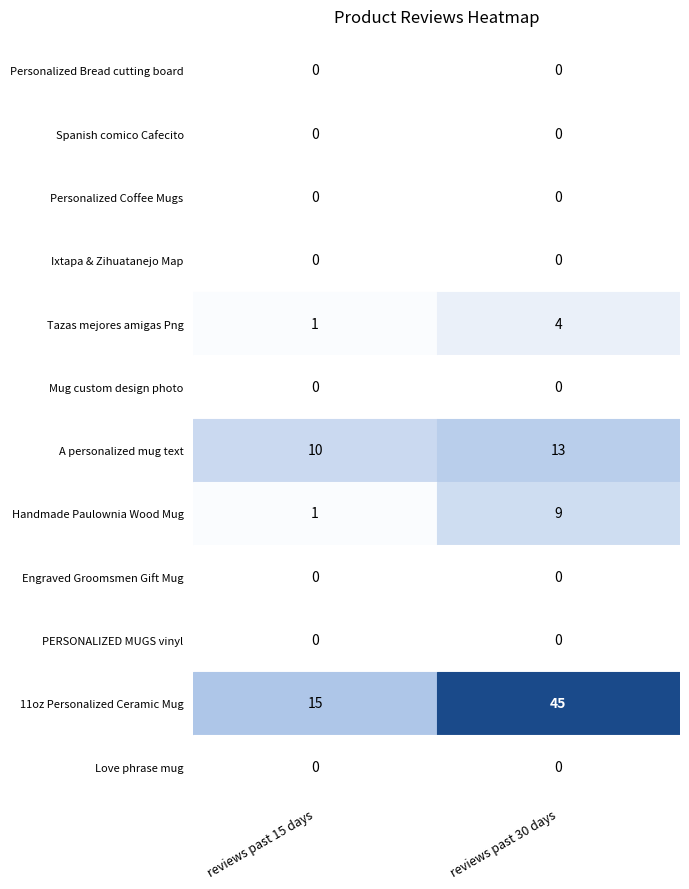

Is the value of A personalized mug text at 1 greater than the value of Tazas mejores amigas Png at 1?

Yes